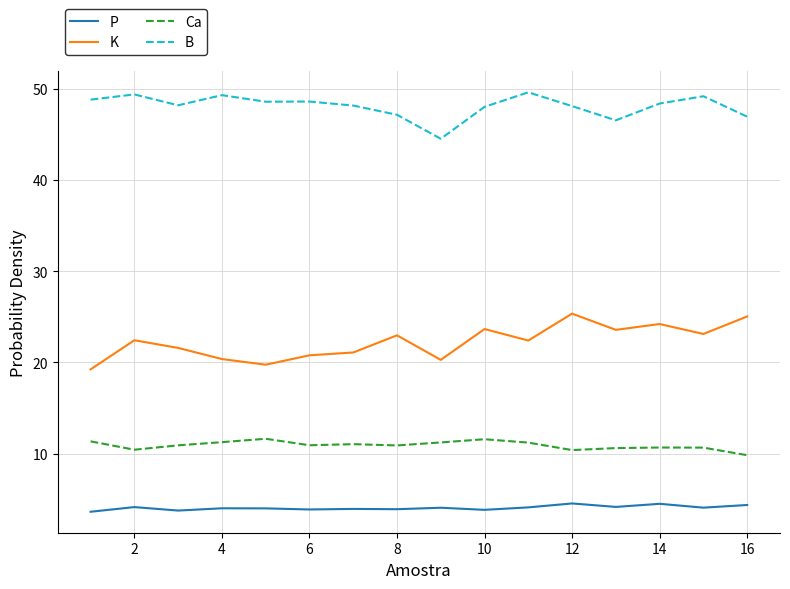

List the series in order of their overall mean, highest first.

B, K, Ca, P